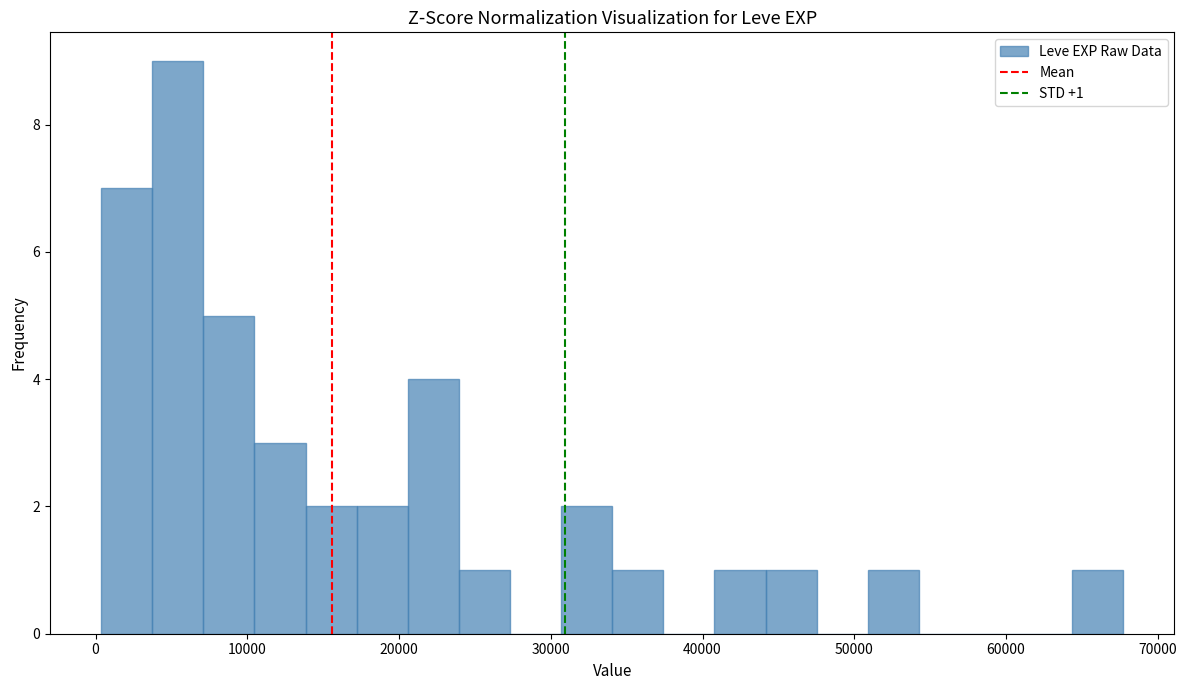

Read against the x-axis, roughly where is the centre of the tallest bar?

5000